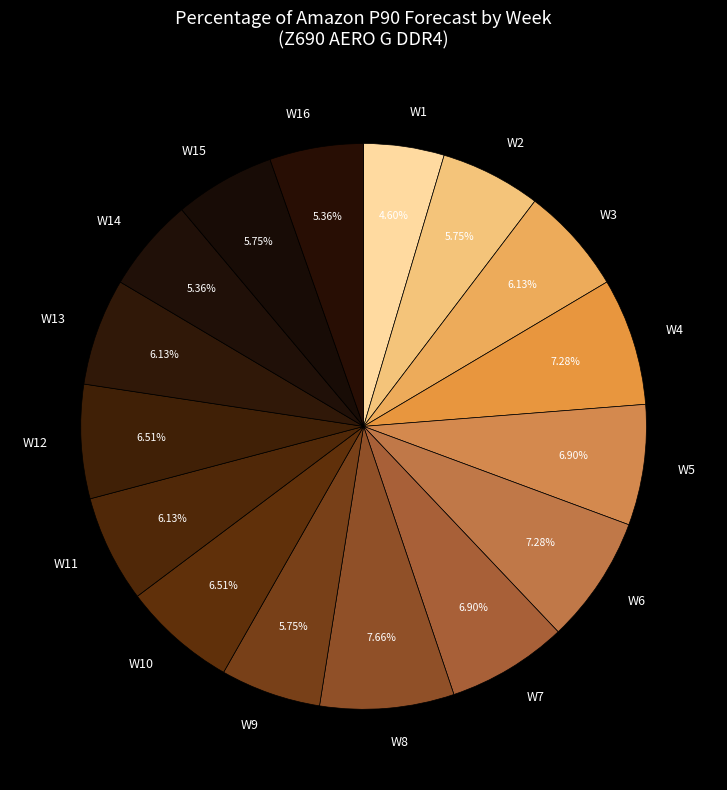

To the nearest percent, what is the difference between the largest and smallest slice percentages?

3%